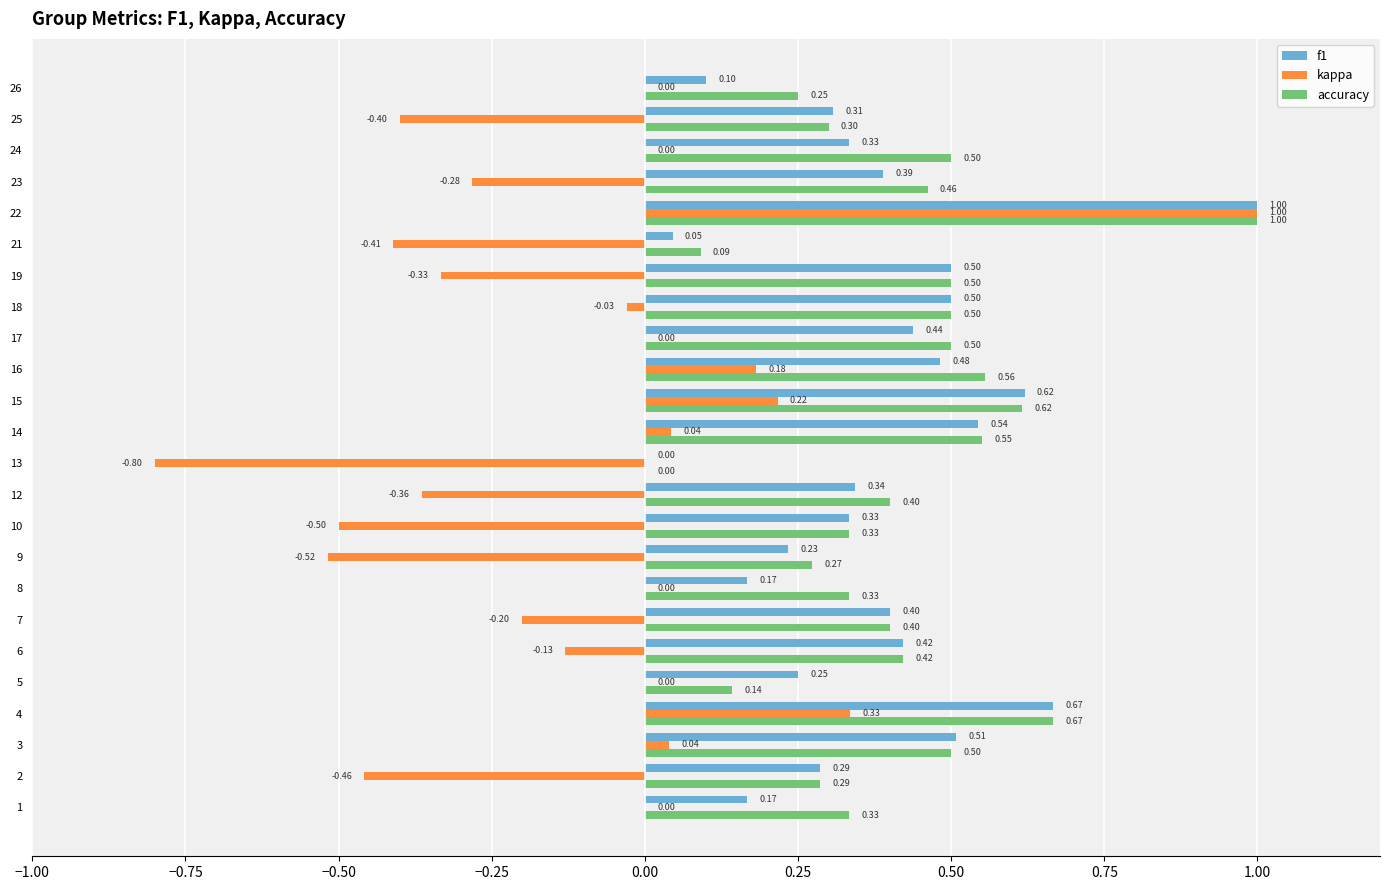

What is the sum of all f1 values?

9.0